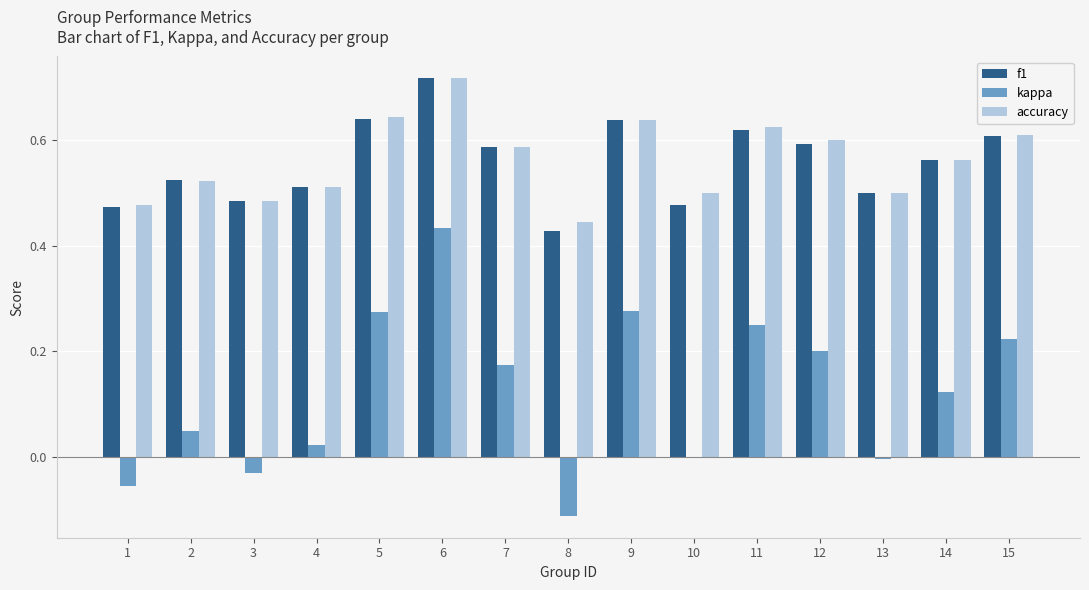

Count the number of data series in this chart.

3